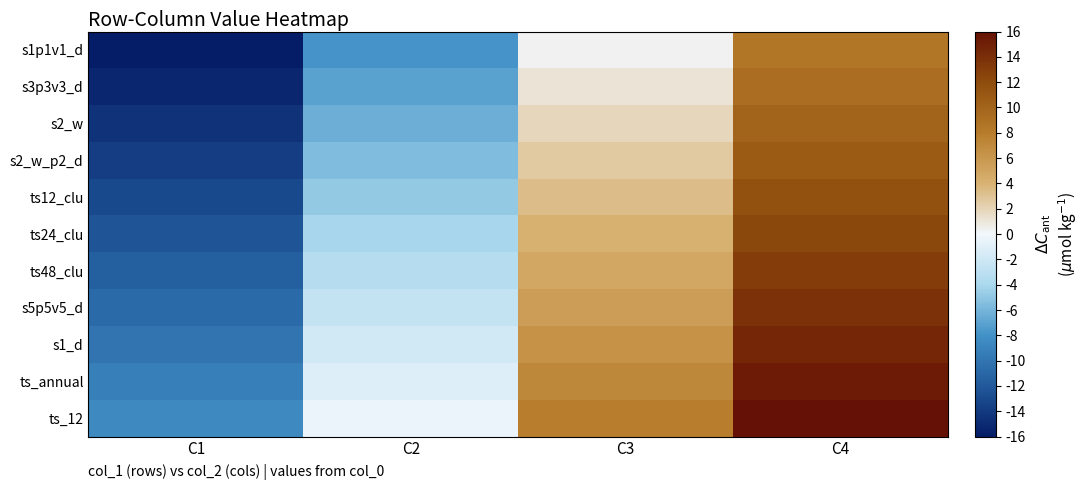

Which series has the largest total across all categories?

ts_12